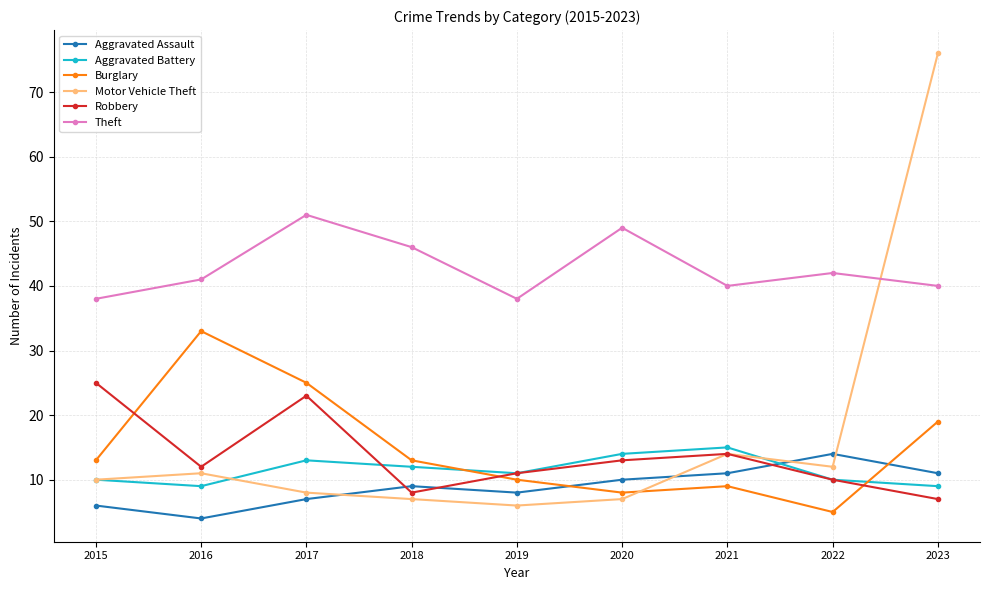

How many data points does each series have?

9